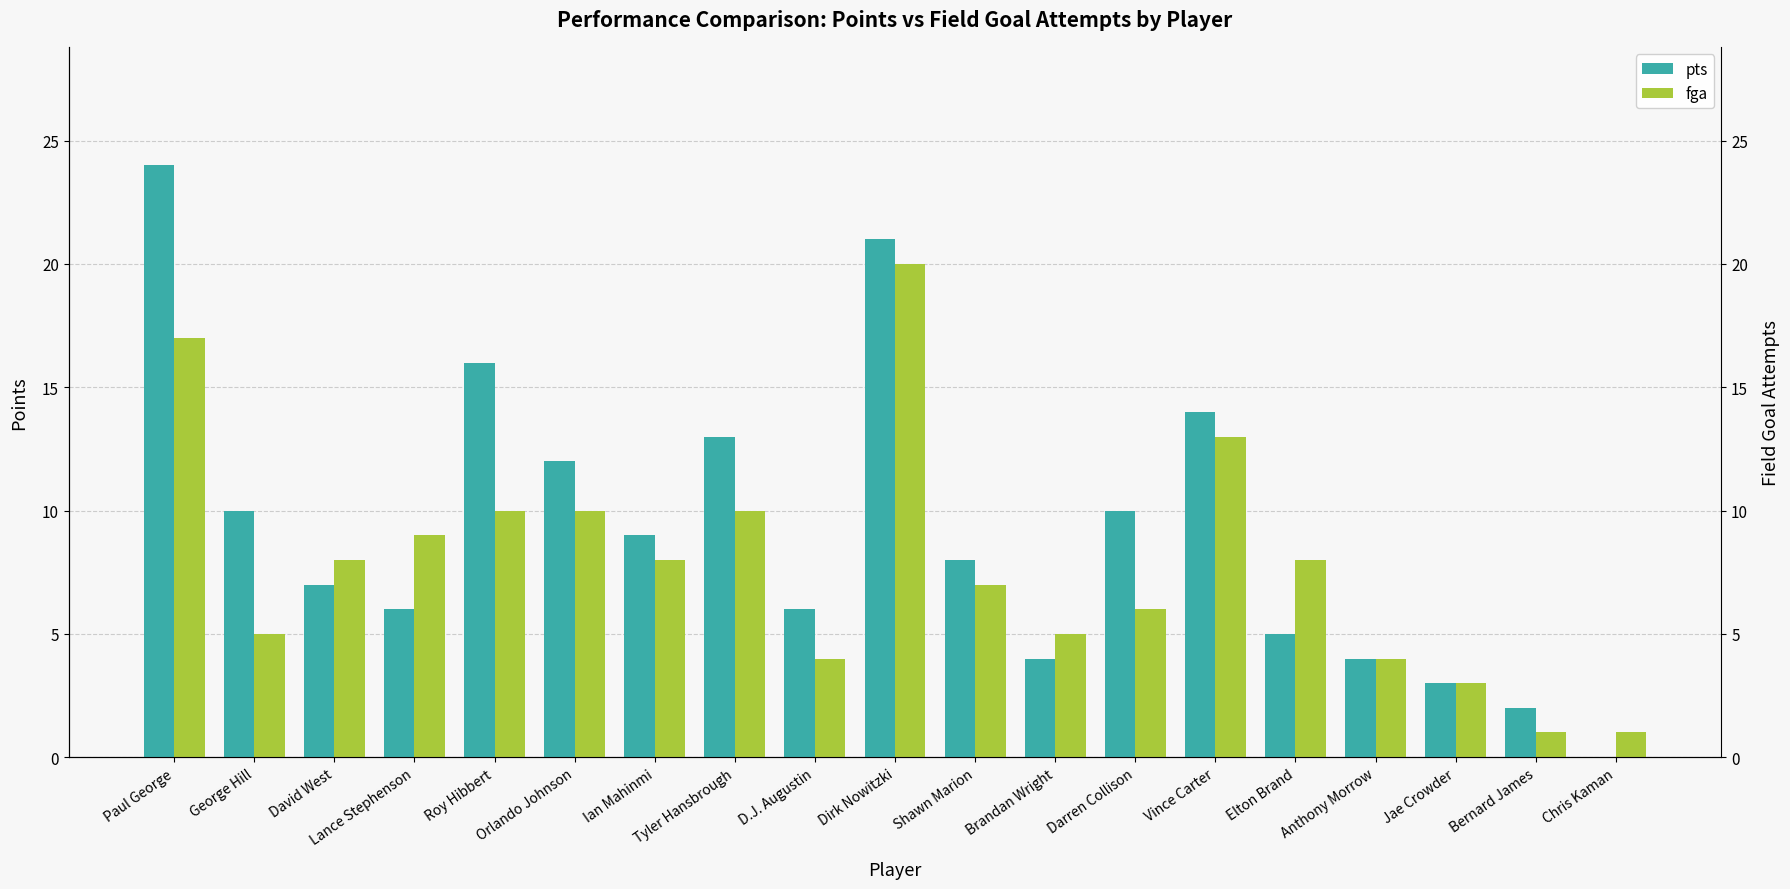

What are all the series names shown in the legend?

pts, fga